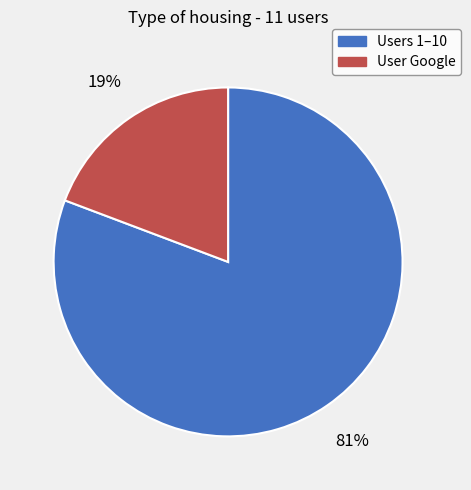

To the nearest percent, what is the average slice percentage?

50%